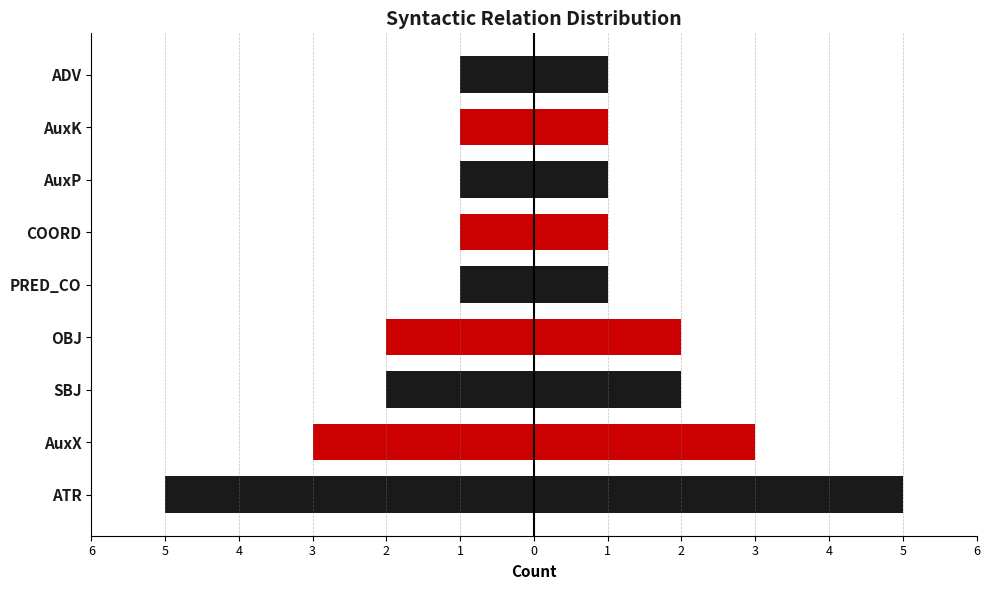

Which has a higher value, ADV or COORD?

ADV